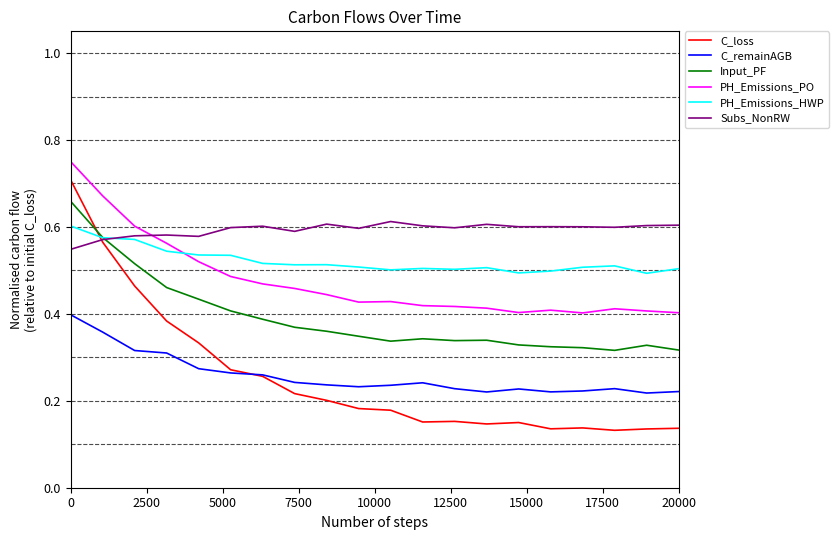

How many distinct data groups are displayed?

6